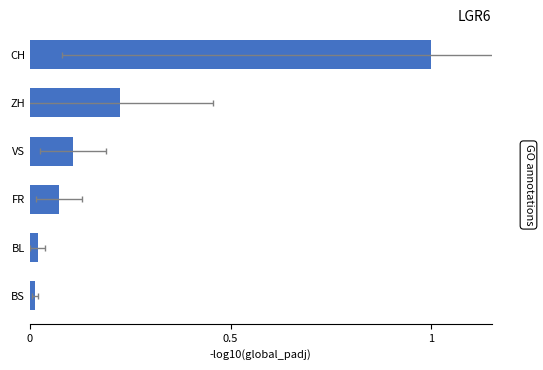

What is the greatest value displayed?

1.0